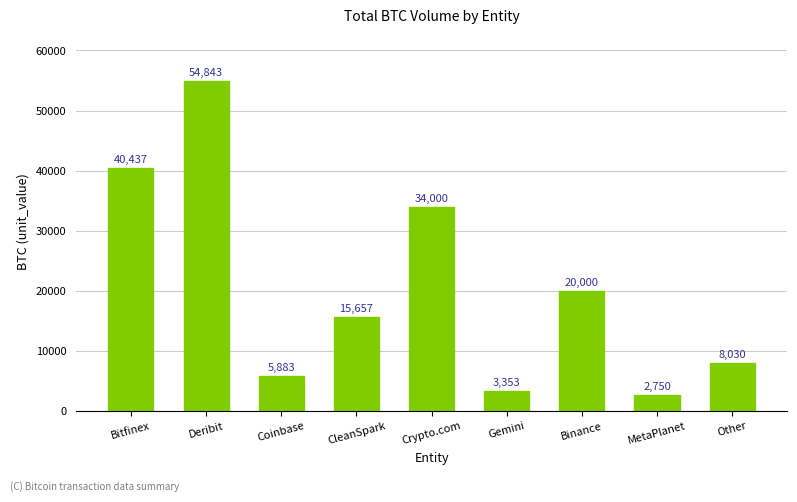

What is the ratio of the value at Gemini to the value at Bitfinex?

0.1